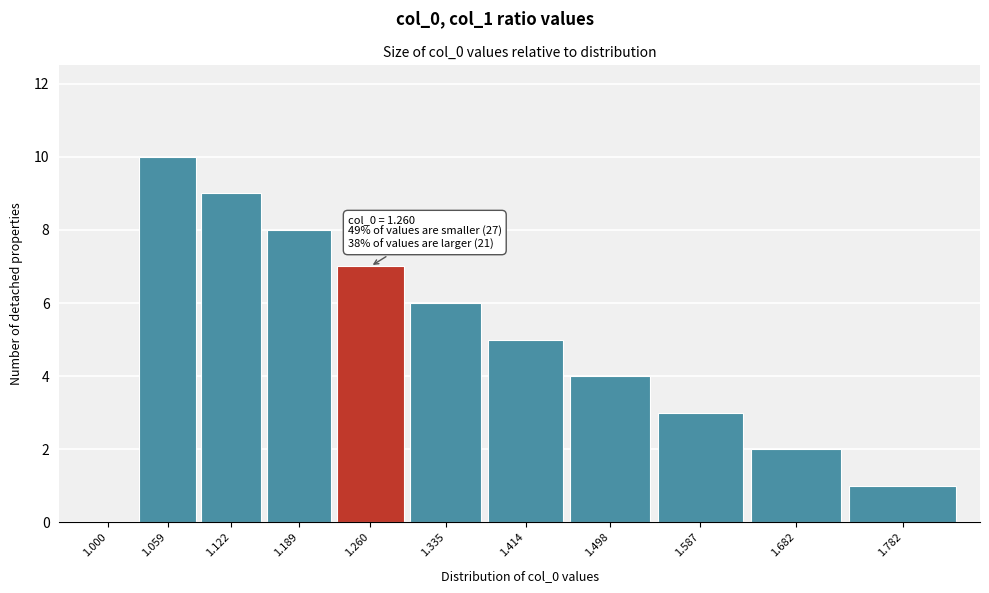

Reading left to right, transcribe all the data shown in this chart.

1.000=0	1.059=10	1.122=9	1.189=8	1.260=7	1.335=6	1.414=5	1.498=4	1.587=3	1.682=2	1.782=1